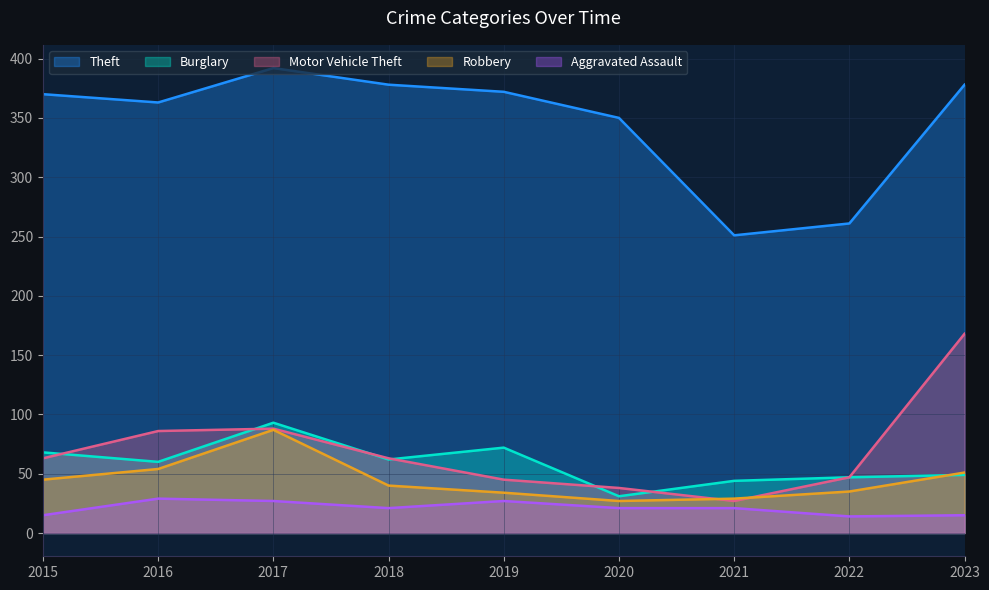

In Theft, how many points are lower than both neighbors (excluding endpoints)?

2